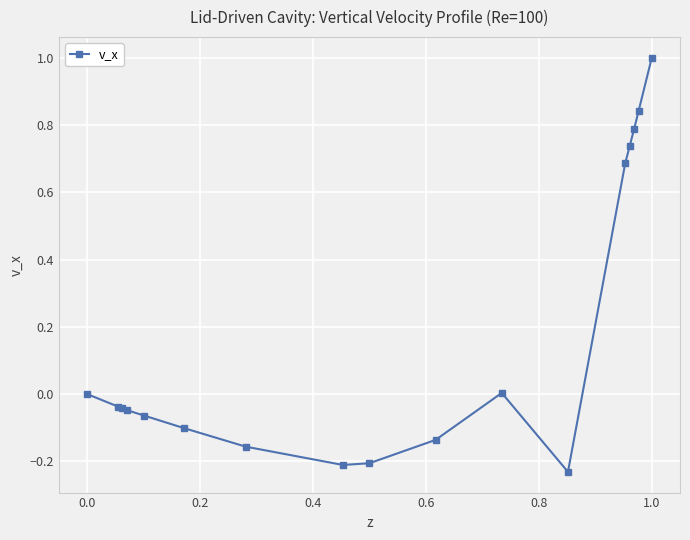

Is this an area chart (filled region under the line)?

No